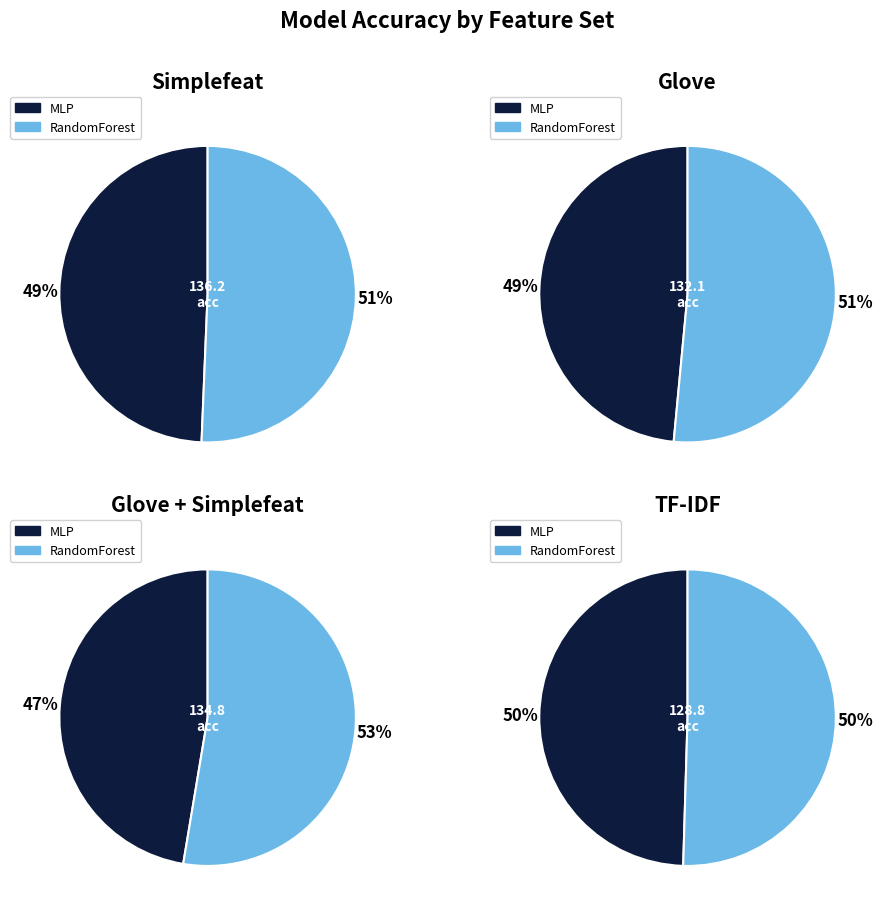

Combined, do RandomForest glove_simplefeat and MLP glove_simplefeat account for over 50%?

No